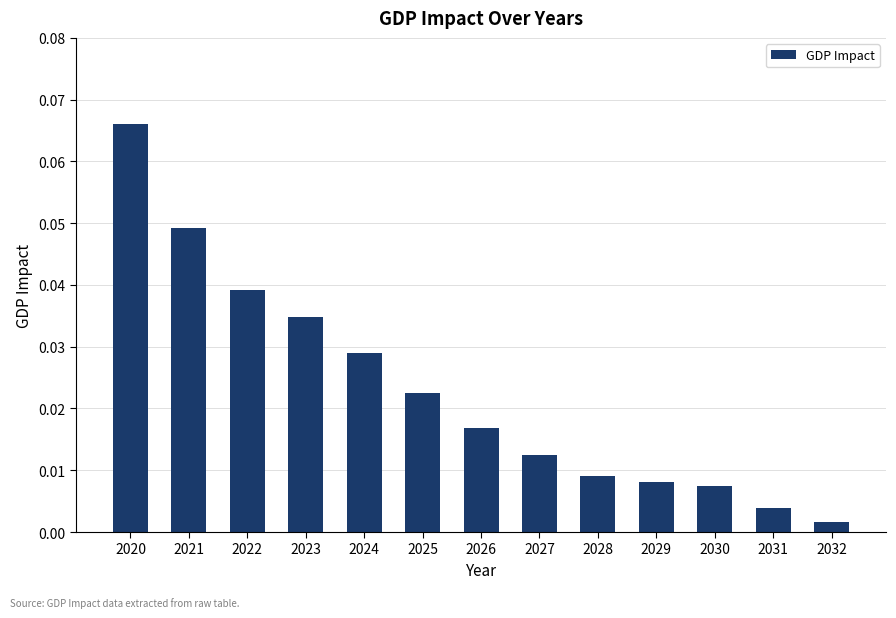

At which label is the value closest to 0?

2032